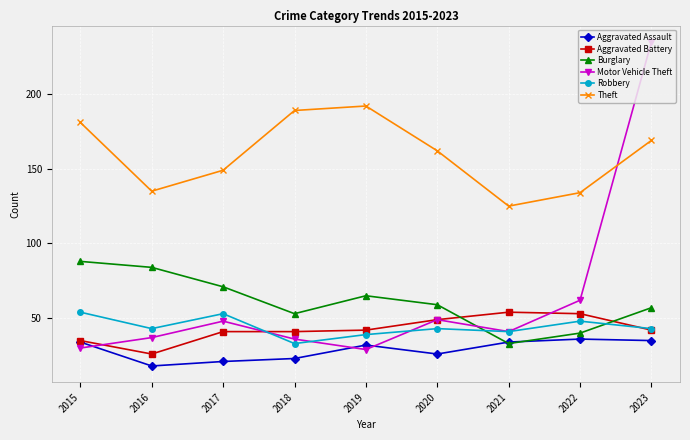

What is the difference between the maximum and second lowest values in the Aggravated Battery series?

19